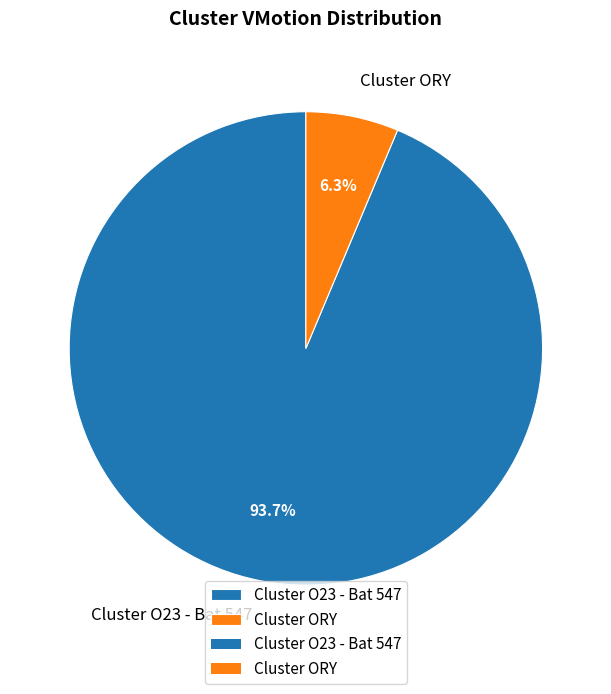

To the nearest percent, what portion does Cluster O23 - Bat 547 represent?

94%